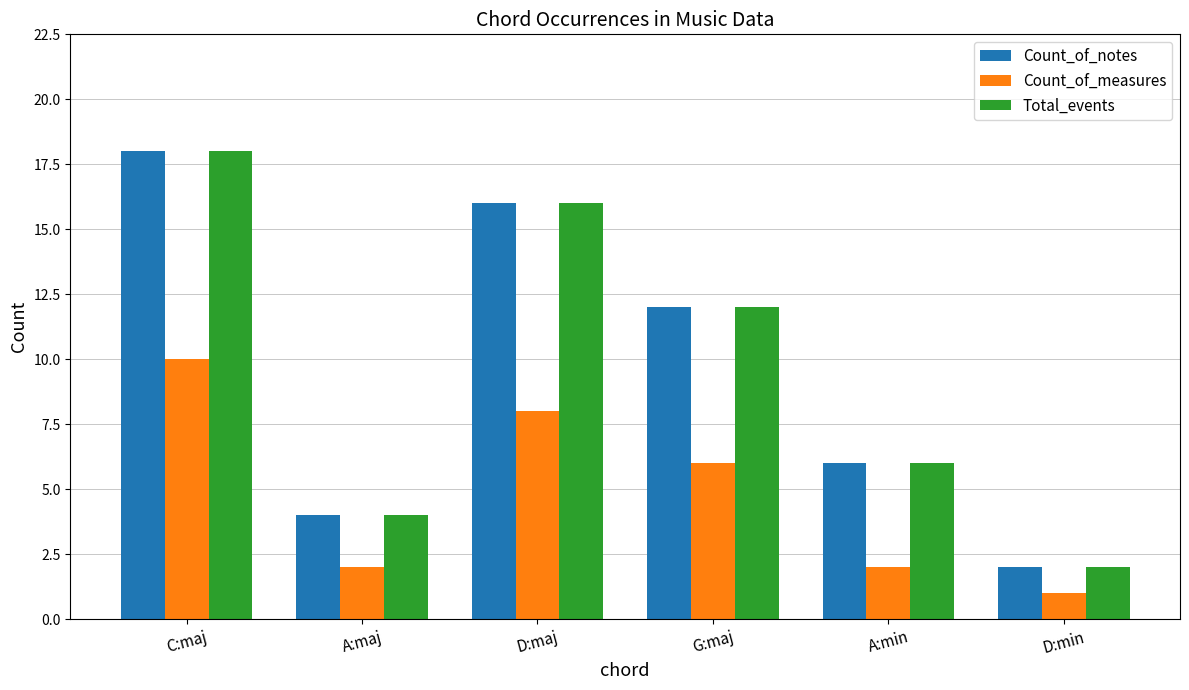

The Total_events series shows 4 at A:maj. True or false?

True